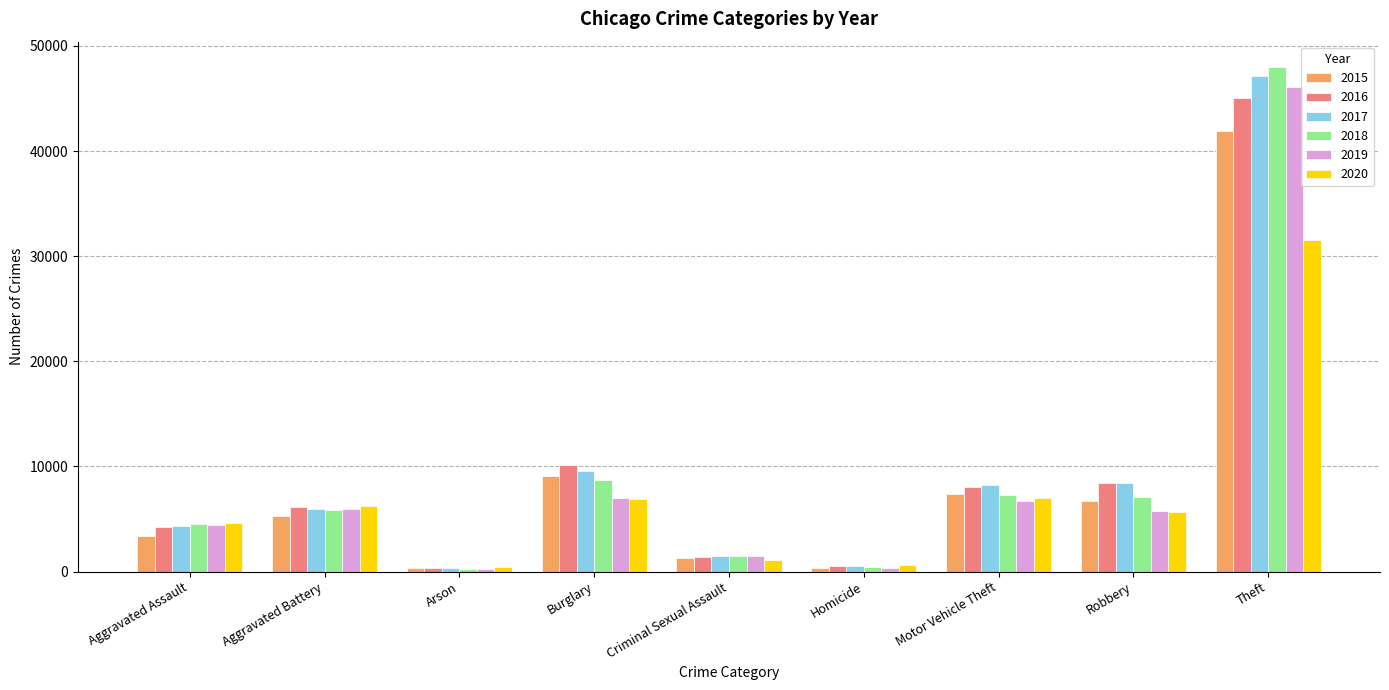

How many data points in 2017 are less than 5974?

4